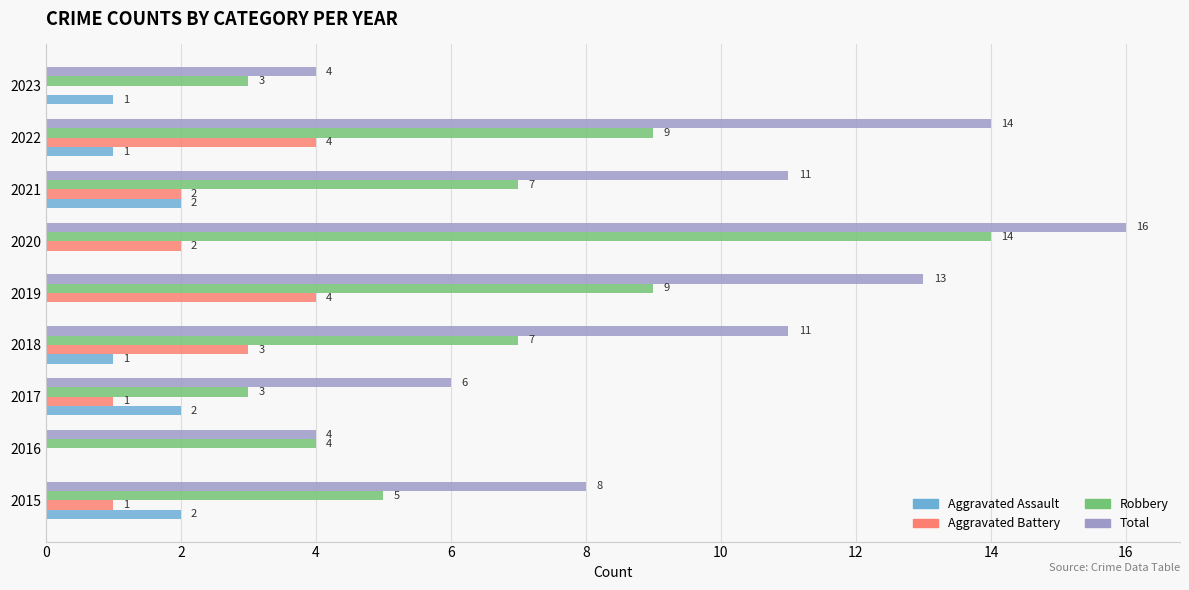

Which series changed the most between 2016 and 2021?

Total